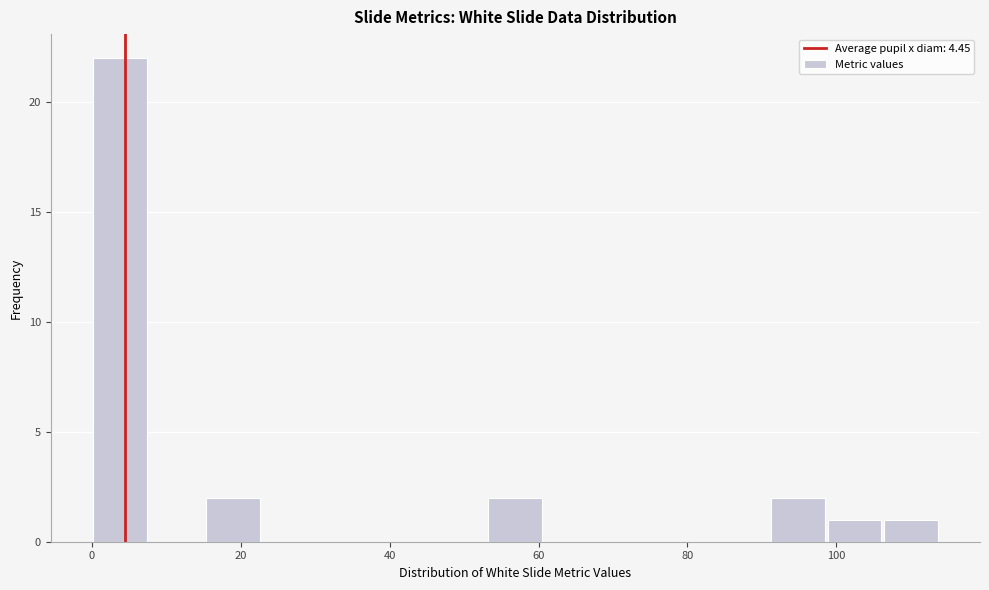

Read against the x-axis, roughly where is the centre of the tallest bar?

4